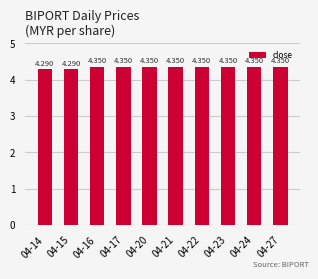

Rank the categories by value from highest to lowest.

04-16, 04-17, 04-20, 04-21, 04-22, 04-23, 04-24, 04-27, 04-14, 04-15